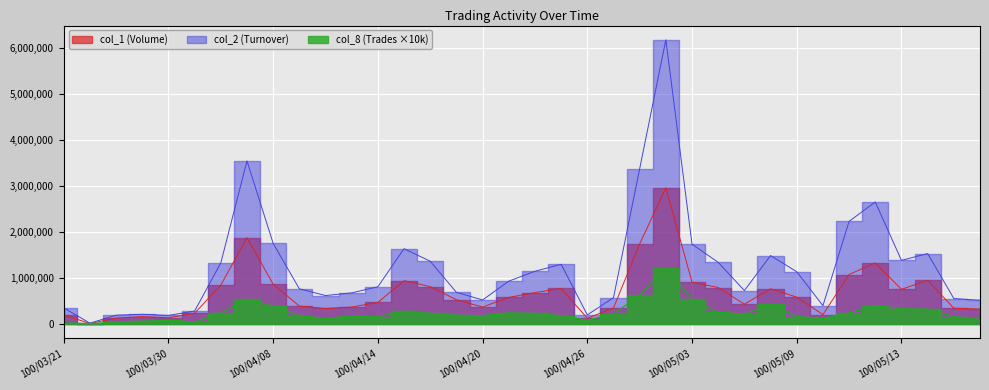

What is the average value of the col_8 (Trades) series?

248889